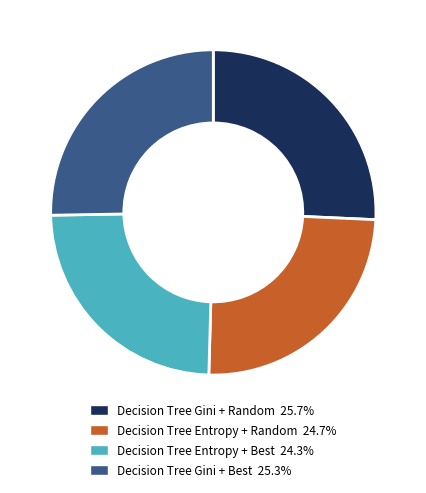

Combined, do Decision Tree Gini + Random and Decision Tree Gini + Best account for over 50%?

Yes